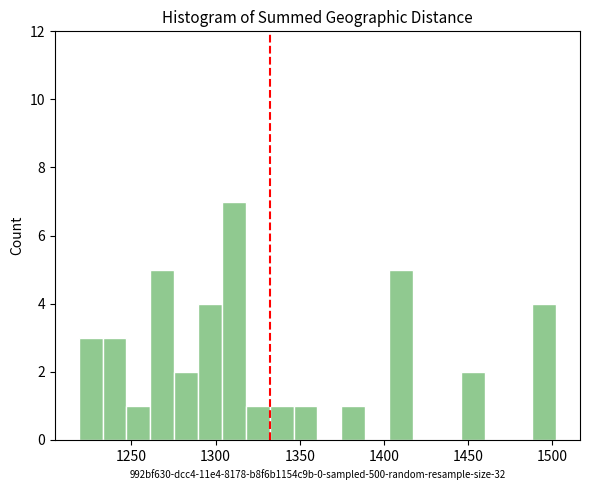

Read against the x-axis, roughly where is the centre of the tallest bar?

1310